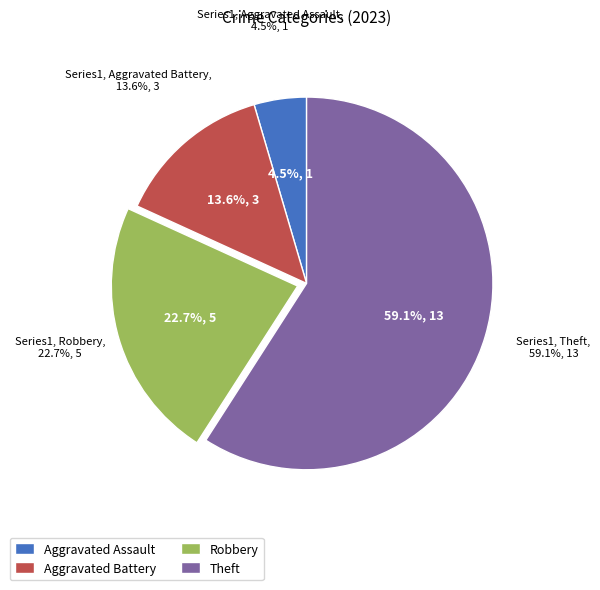

What percentage is the Aggravated Battery slice, to the nearest percent?

14%